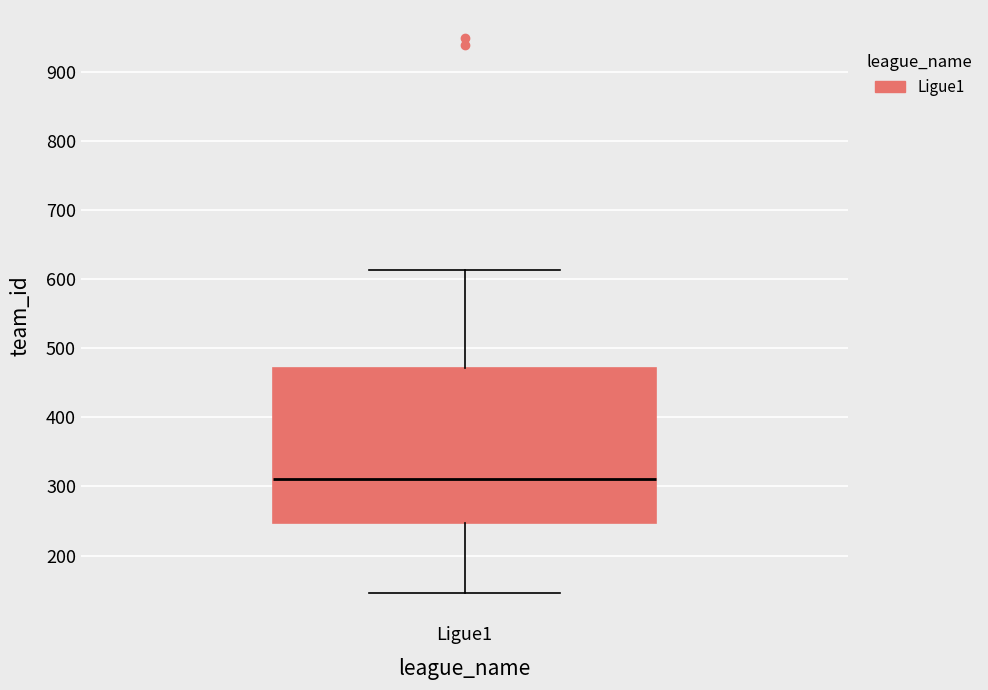

Transcribe this box plot: give where the median line is, the range the box spans, and where the two whiskers end, as read against the y-axis. The values are not printed on the chart, so give them approximately, as read against the axis.

median 310, box 250 to 470, whiskers 150 to 610